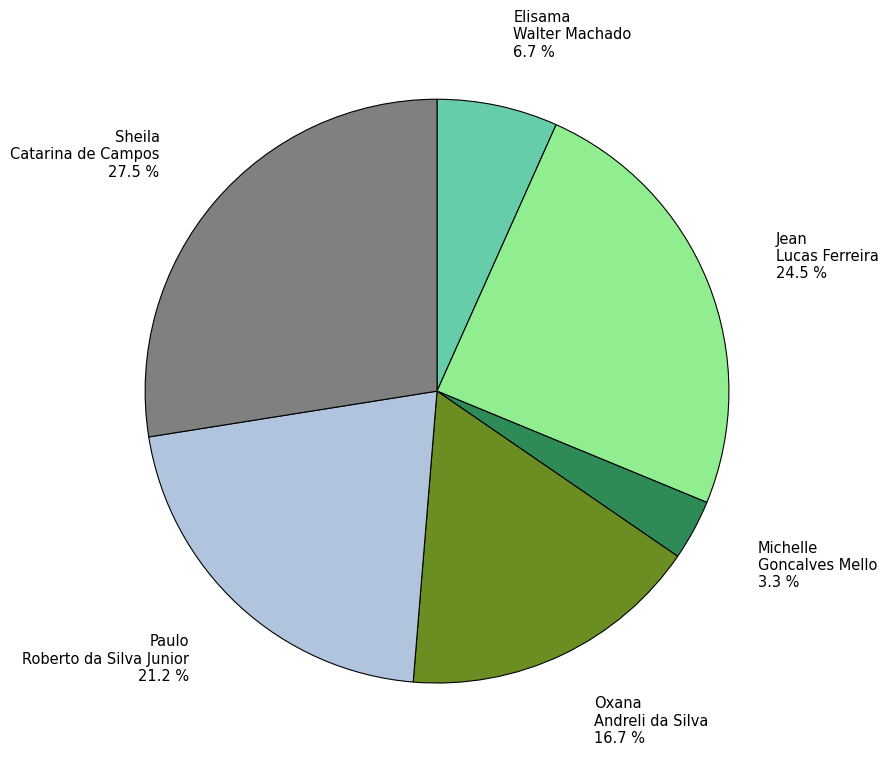

Is Jean Lucas Ferreira the majority of the pie?

No